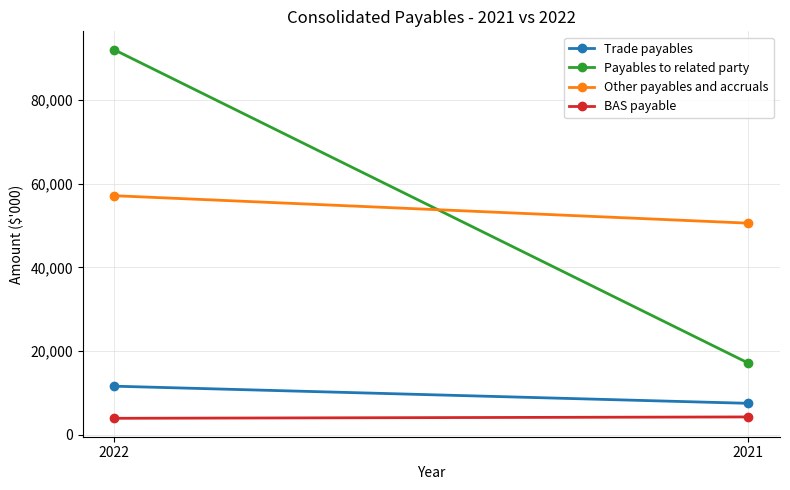

At how many categories does at least one series exceed 39967?

2